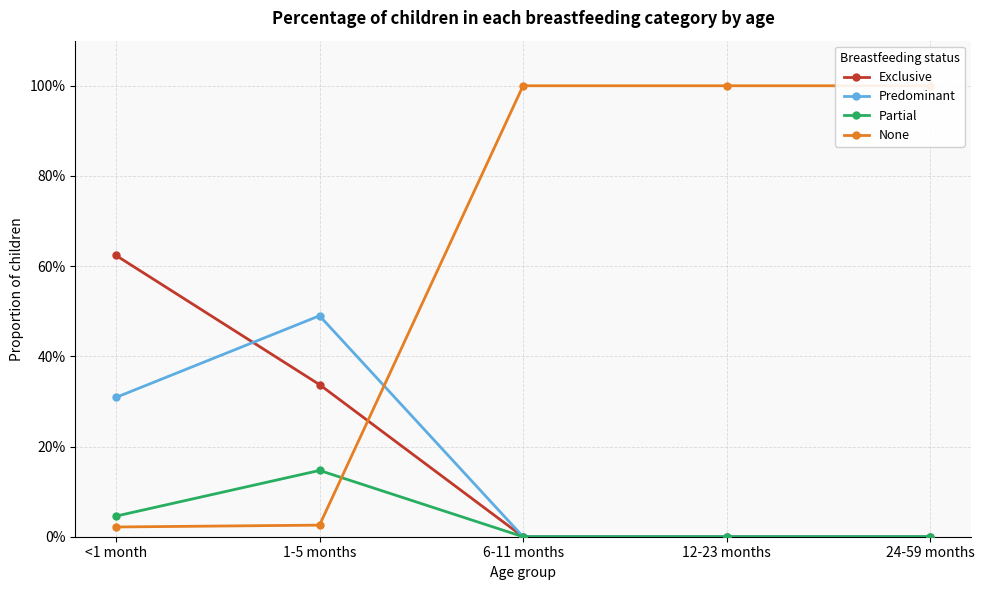

How many categories are shown in the chart?

5